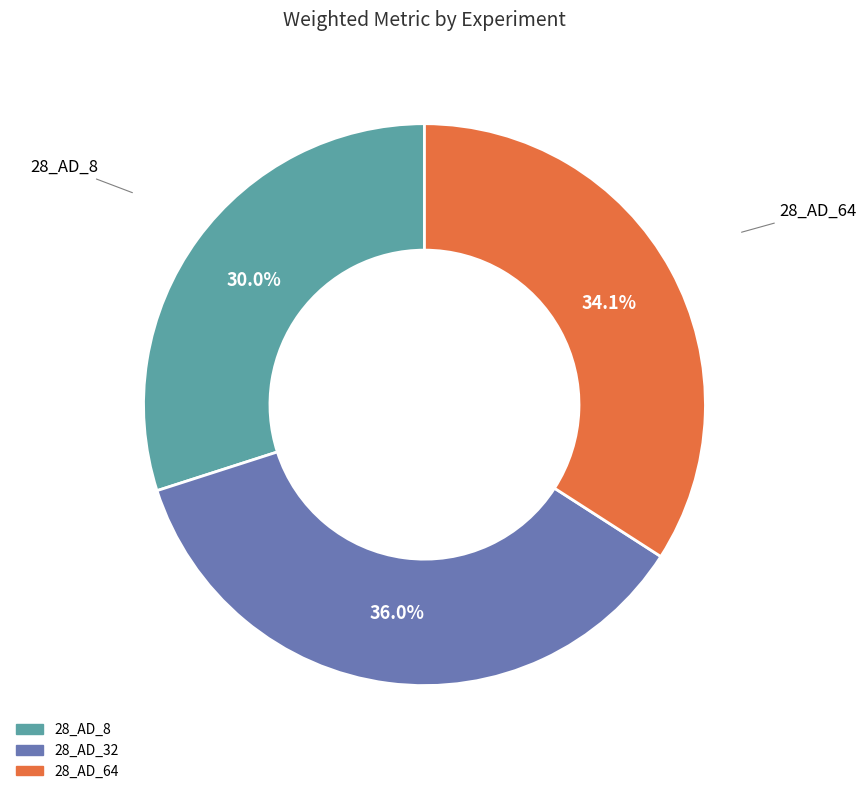

What percentage is the 28_AD_8 slice, to the nearest percent?

30%